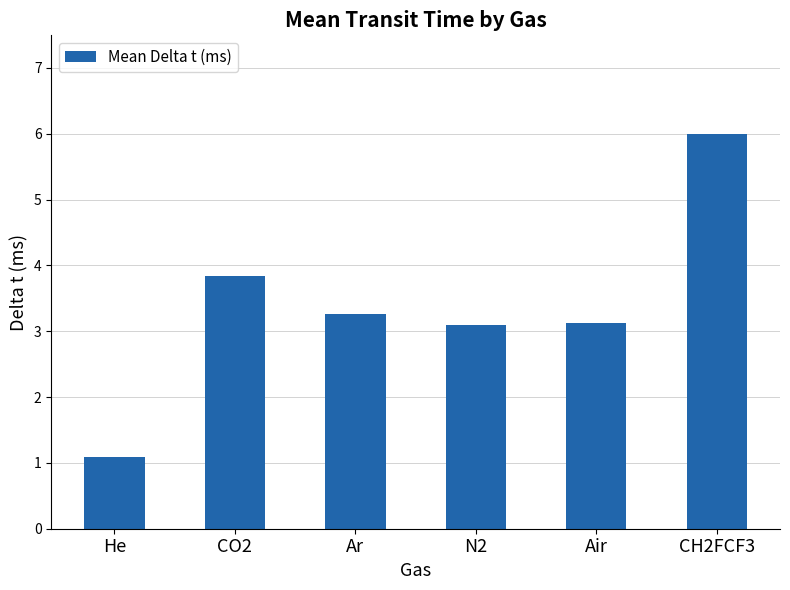

The chart shows a value of 3.1 at N2. True or false?

True